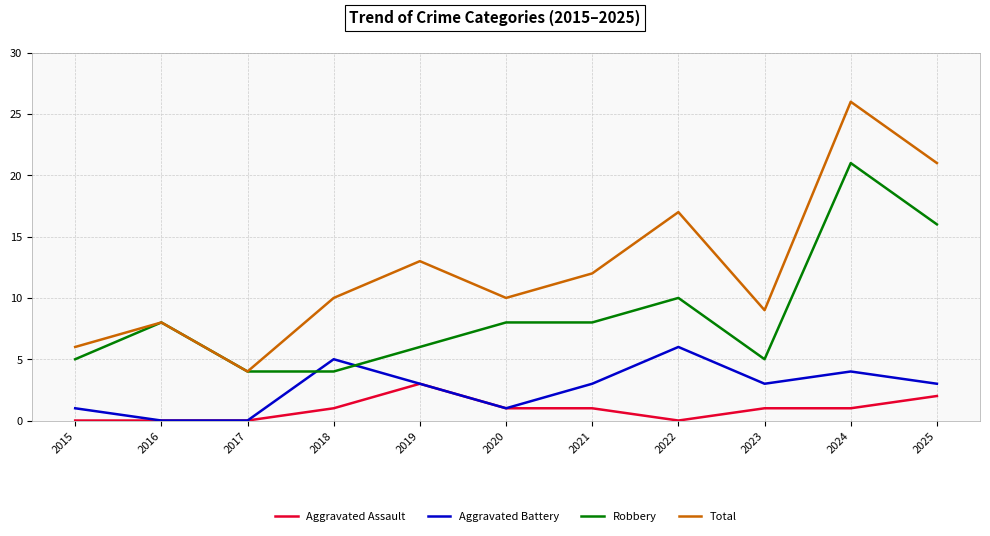

List the series in order of their peak value, lowest first.

Aggravated Assault, Aggravated Battery, Robbery, Total